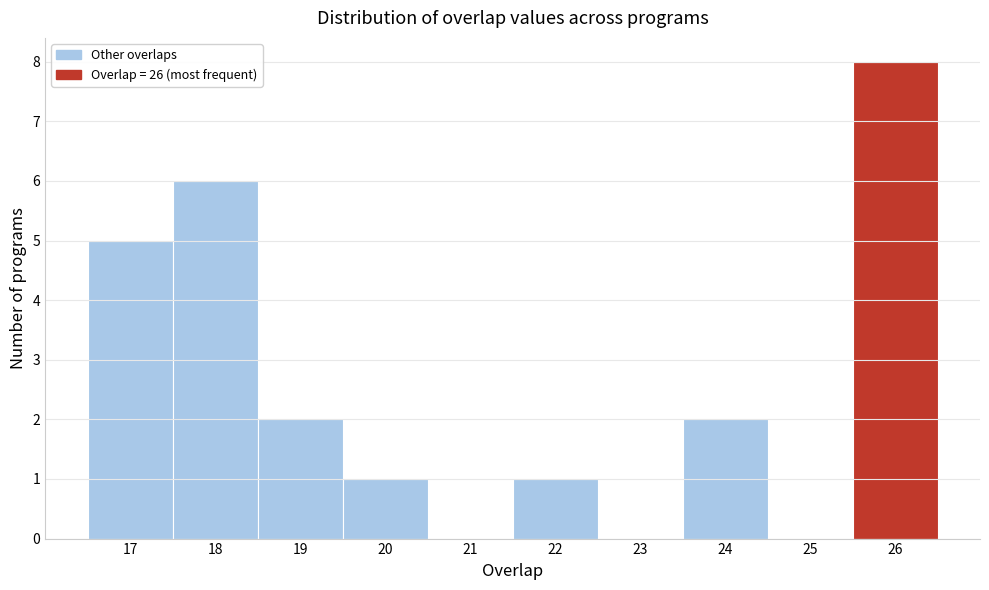

Reading left to right, transcribe this chart: for each bar, give the range it covers on the x-axis and its height. The values are not printed on the chart, so give them approximately, as read against the axis.

16.5 to 17.5: 5
17.5 to 18.5: 6
18.5 to 19.5: 2
19.5 to 20.5: 1
20.5 to 21.5: 0
21.5 to 22.5: 1
22.5 to 23.5: 0
23.5 to 24.5: 2
24.5 to 25.5: 0
25.5 to 26.5: 8